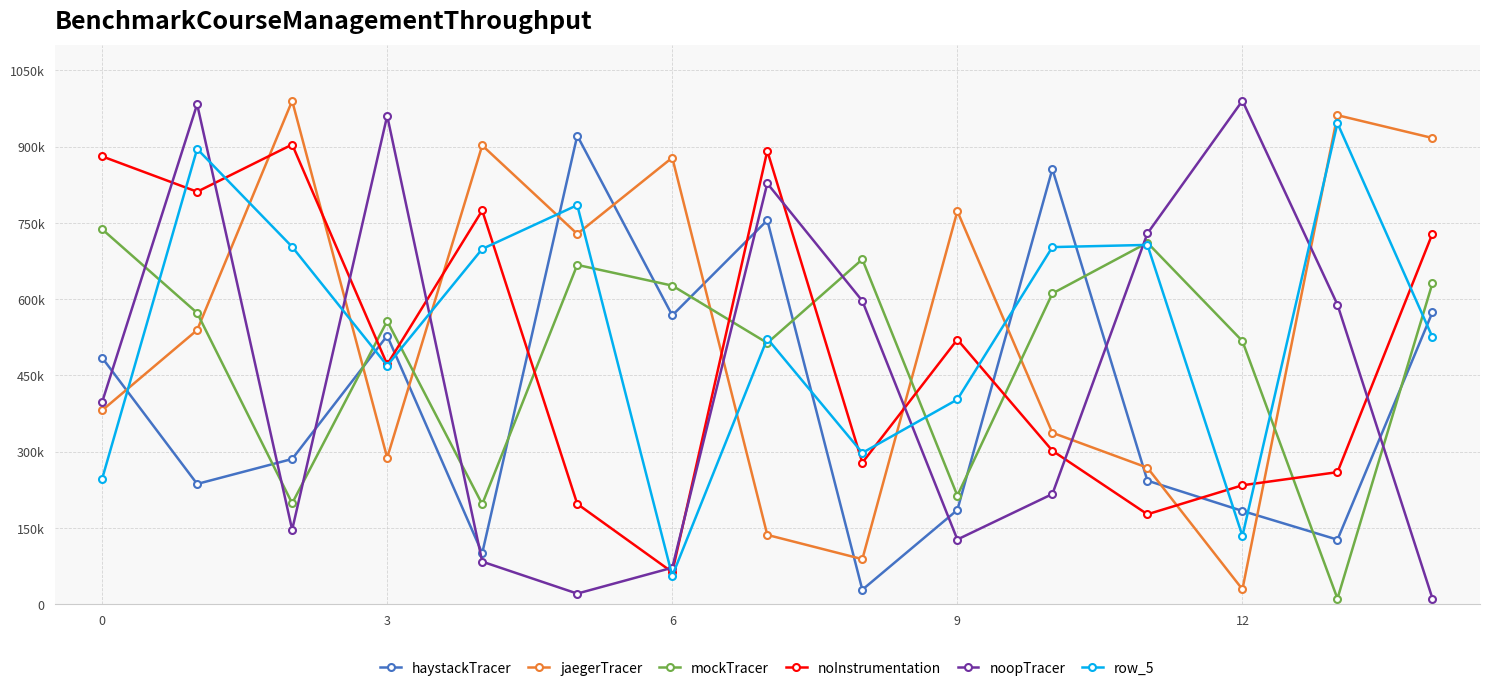

What are all the series names shown in the legend?

haystackTracer, jaegerTracer, mockTracer, noInstrumentation, noopTracer, row_5